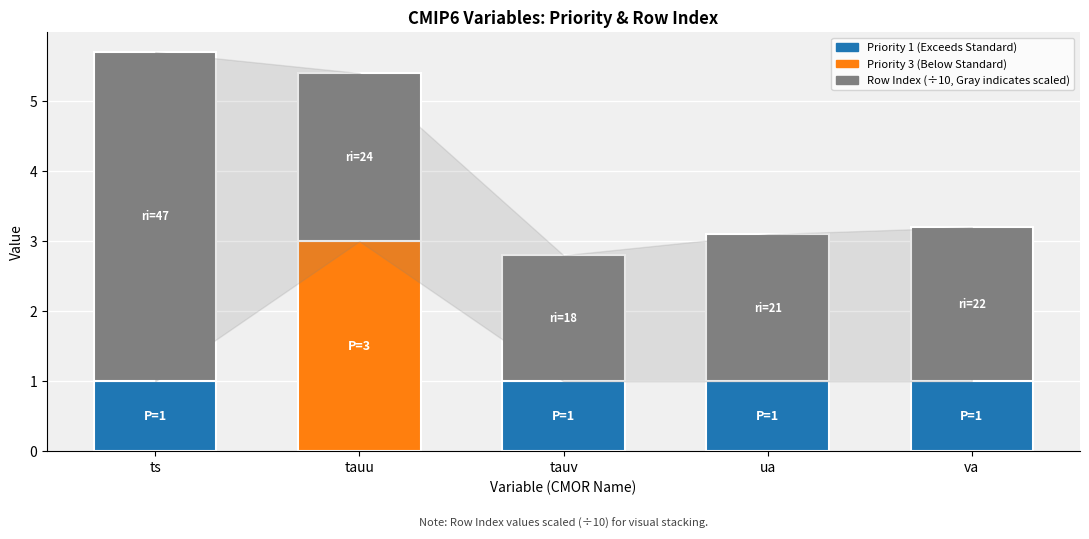

At which category is the sum across all series the highest?

ts